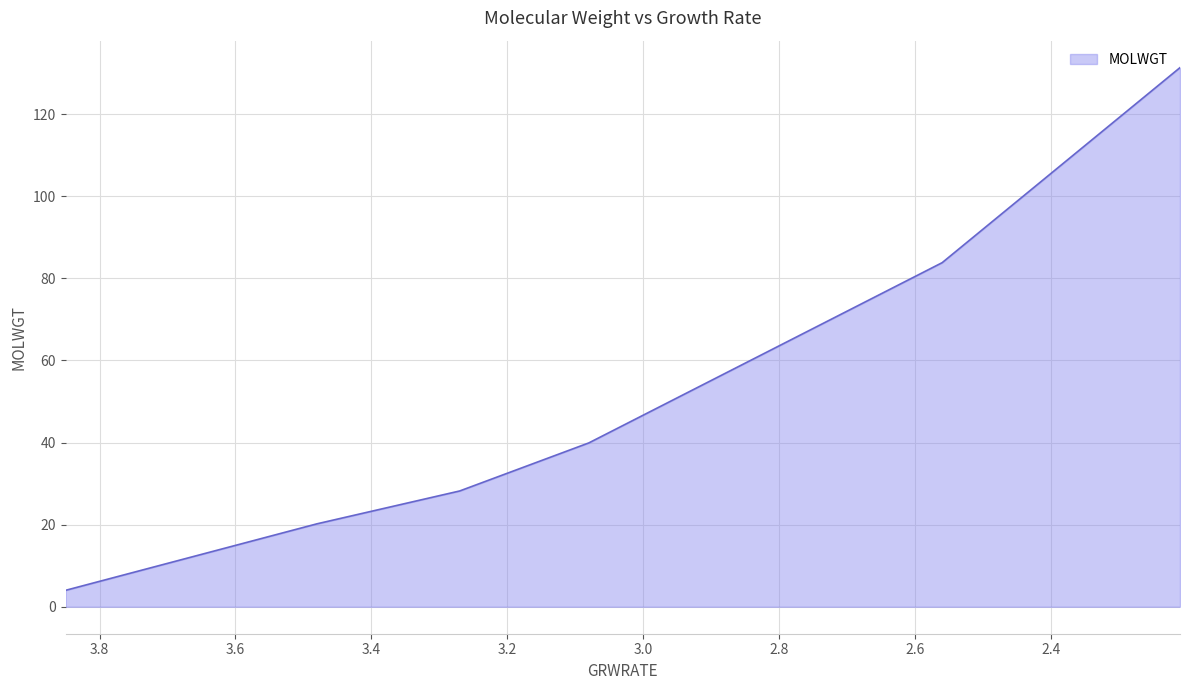

Rank the categories by value from highest to lowest.

2.21, 2.56, 3.08, 3.27, 3.48, 3.85